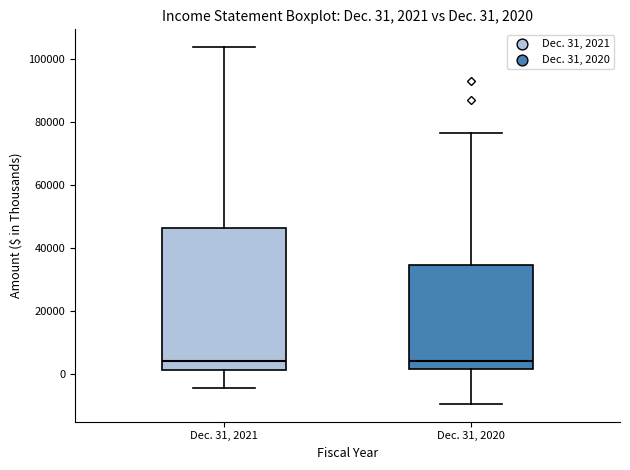

Which box is the tallest, from its lower edge to its upper edge?

Dec. 31, 2021